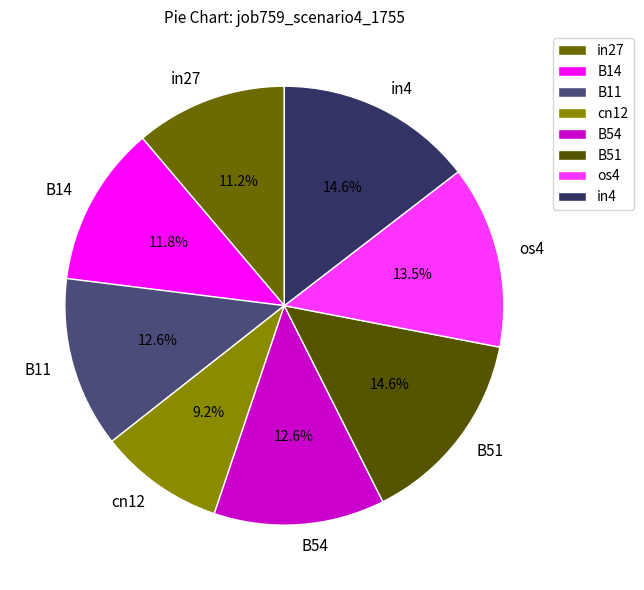

What percentage is the B51 slice, to the nearest percent?

15%